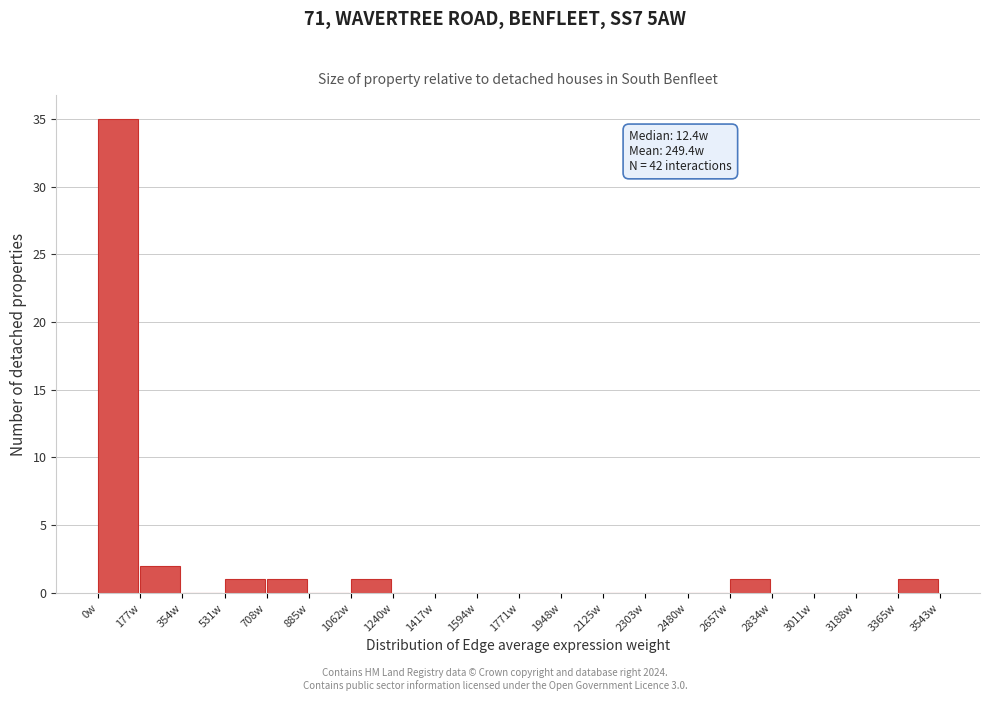

Over which range of the x-axis is the bar tallest?

0 to 180